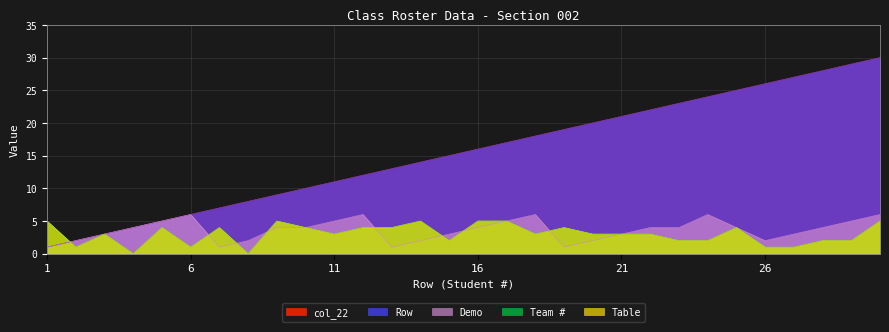

Reading left to right, transcribe all the data shown in this chart.

Row: 1=1	2=2	3=3	4=4	5=5	6=6	7=7	8=8	9=9	10=10	11=11	12=12	13=13	14=14	15=15	16=16	17=17	18=18	19=19	20=20	21=21	22=22	23=23	24=24	25=25	26=26	27=27	28=28	29=29	30=30
Demo: 1=1	2=2	3=3	4=4	5=5	6=6	7=1	8=2	9=4	10=4	11=5	12=6	13=1	14=2	15=3	16=4	17=5	18=6	19=1	20=2	21=3	22=4	23=4	24=6	25=4	26=2	27=3	28=4	29=5	30=6
col_22: 1=1	2=2	3=3	4=4	5=5	6=6	7=7	8=8	9=9	10=10	11=11	12=12	13=13	14=14	15=15	16=16	17=17	18=18	19=19	20=20	21=21	22=22	23=23	24=24	25=25	26=26	27=27	28=28	29=29	30=30
Team #: 1=5	2=1	3=3	4=0	5=4	6=1	7=4	8=0	9=5	10=4	11=3	12=4	13=4	14=5	15=2	16=5	17=5	18=3	19=4	20=3	21=3	22=3	23=2	24=2	25=4	26=1	27=1	28=2	29=2	30=5
Table: 1=5	2=1	3=3	4=0	5=4	6=1	7=4	8=0	9=5	10=4	11=3	12=4	13=4	14=5	15=2	16=5	17=5	18=3	19=4	20=3	21=3	22=3	23=2	24=2	25=4	26=1	27=1	28=2	29=2	30=5